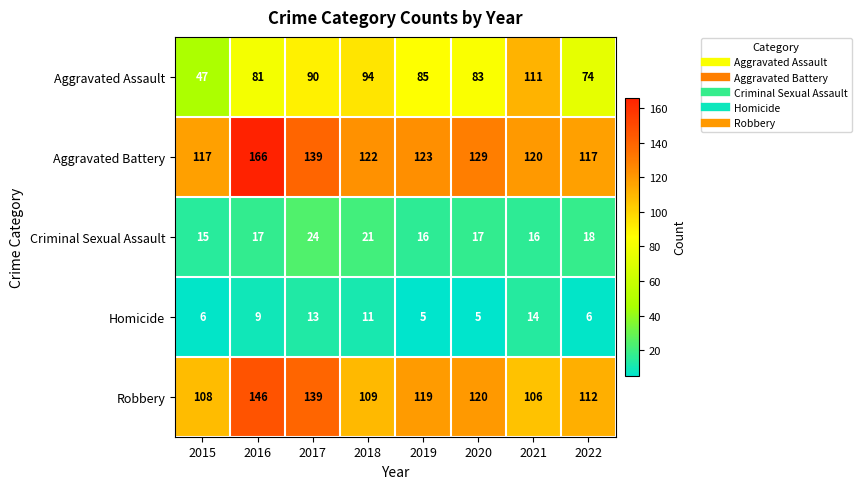

The value of Aggravated Assault at 2022 is 32. True or false?

False